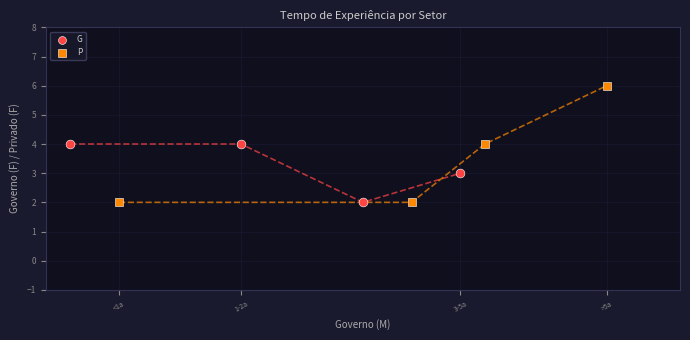

What are all the series names shown in the legend?

G, P